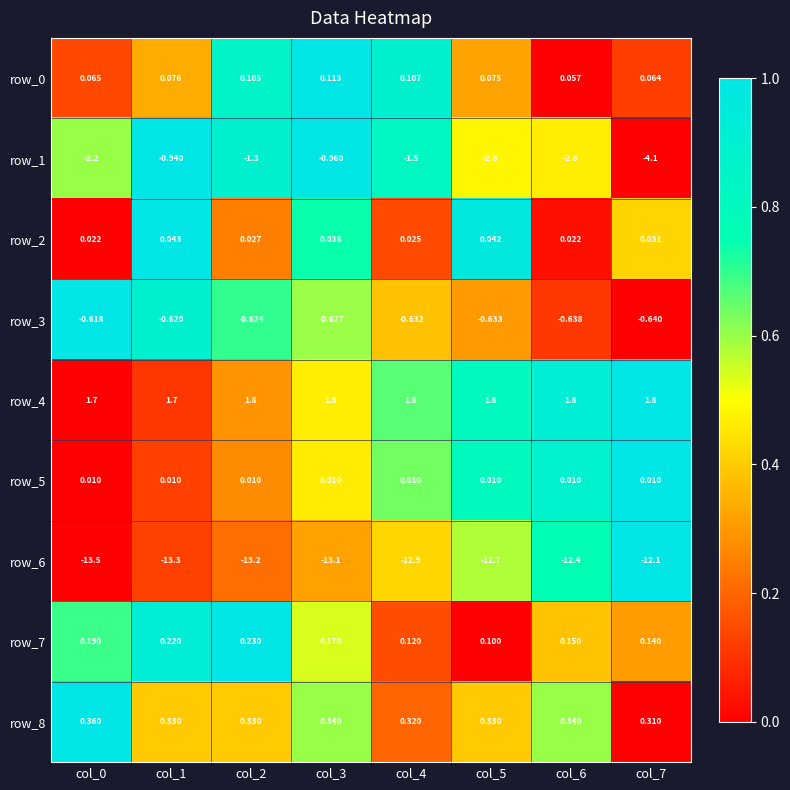

Which series has the largest total across all categories?

row_4